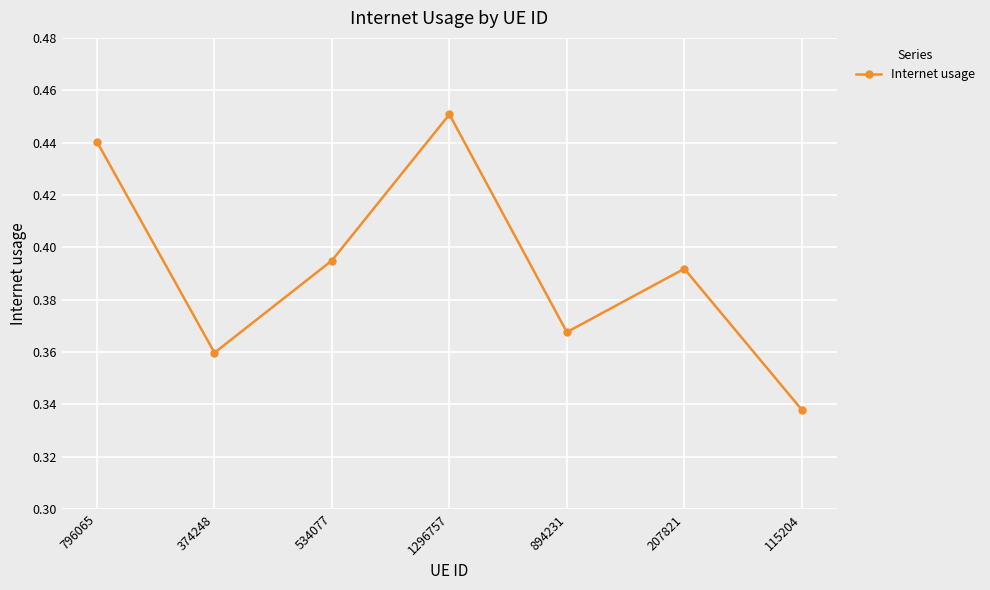

What is the sum of all values?

2.7